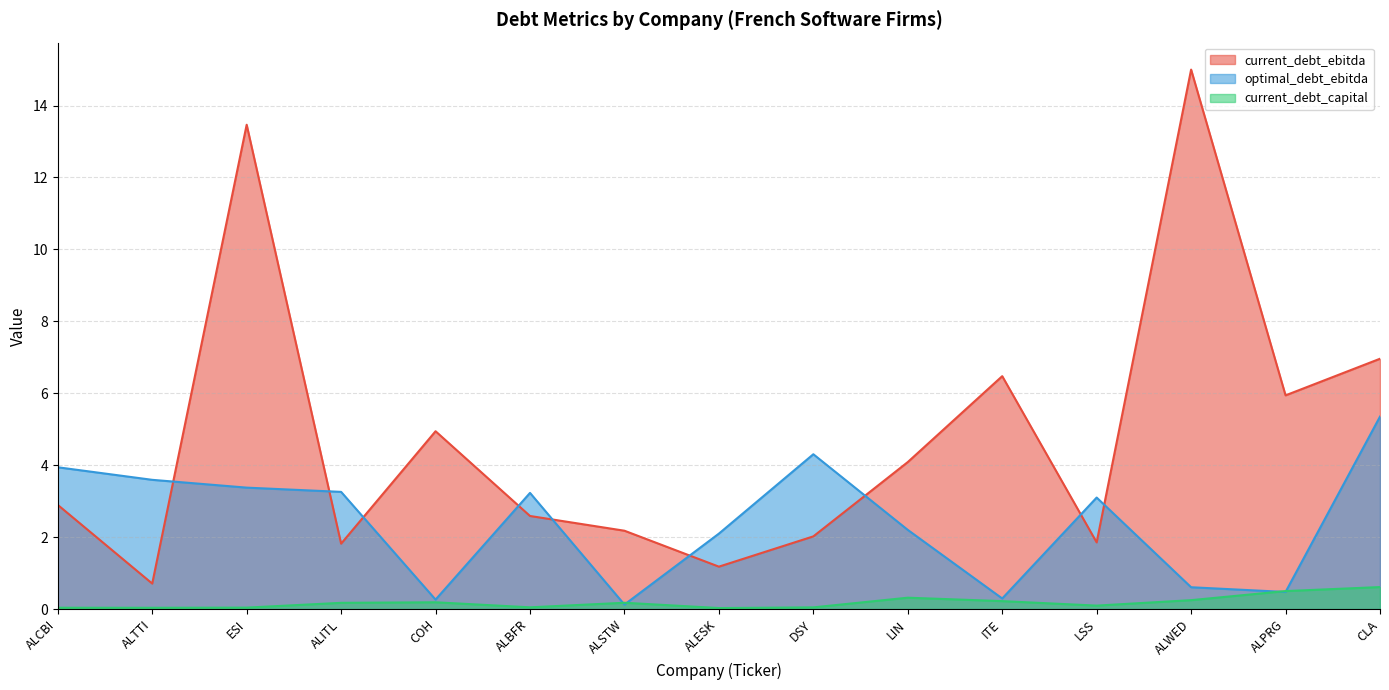

At ALSTW, list the series in order from smallest to largest.

optimal_debt_ebitda, current_debt_capital, current_debt_ebitda